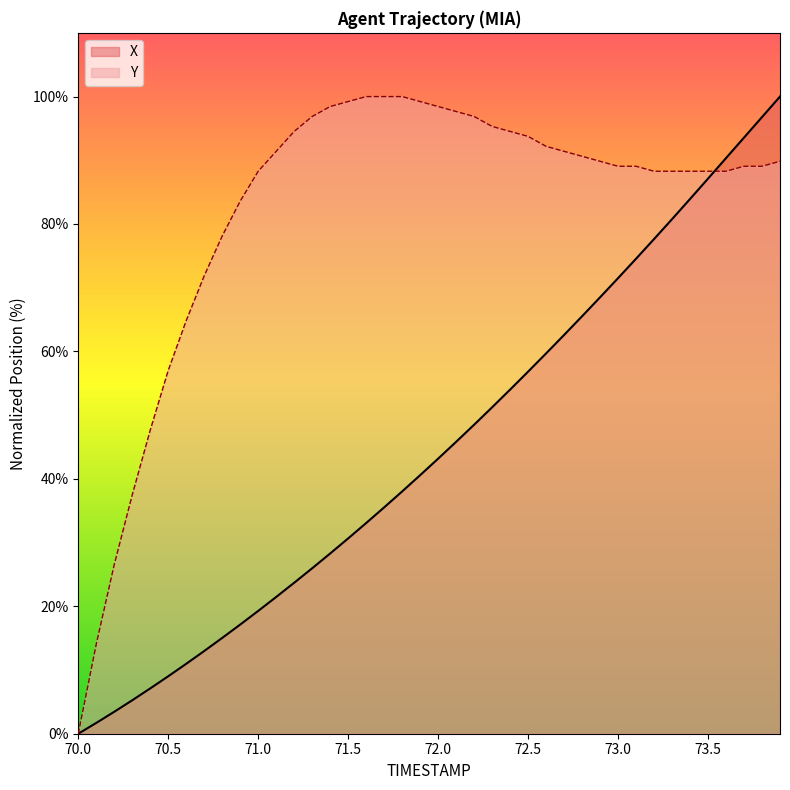

Reading left to right, list all the values displayed in this chart.

X: 70.0=0.0	70.1=1.7	70.2=3.4	70.3=5.3	70.4=7.1	70.5=9.0	70.6=11.0	70.7=13.0	70.8=15.0	70.9=17.1	71.0=19.3	71.1=21.5	71.2=23.7	71.3=26.0	71.4=28.3	71.5=30.7	71.6=33.1	71.7=35.5	71.8=38.0	71.9=40.6	72.0=43.2	72.1=45.8	72.2=48.5	72.3=51.2	72.4=54.0	72.5=56.8	72.6=59.7	72.7=62.6	72.8=65.5	72.9=68.5	73.0=71.5	73.1=74.6	73.2=77.6	73.3=80.8	73.4=83.9	73.5=87.1	73.6=90.3	73.7=93.6	73.8=96.8	73.9=100.0
Y: 70.0=0.0	70.1=14.1	70.2=26.6	70.3=37.5	70.4=47.7	70.5=57.0	70.6=64.8	70.7=71.9	70.8=78.1	70.9=83.6	71.0=88.3	71.1=91.4	71.2=94.5	71.3=96.9	71.4=98.4	71.5=99.2	71.6=100.0	71.7=100.0	71.8=100.0	71.9=99.2	72.0=98.4	72.1=97.7	72.2=96.9	72.3=95.3	72.4=94.5	72.5=93.8	72.6=92.2	72.7=91.4	72.8=90.6	72.9=89.8	73.0=89.1	73.1=89.1	73.2=88.3	73.3=88.3	73.4=88.3	73.5=88.3	73.6=88.3	73.7=89.1	73.8=89.1	73.9=89.8